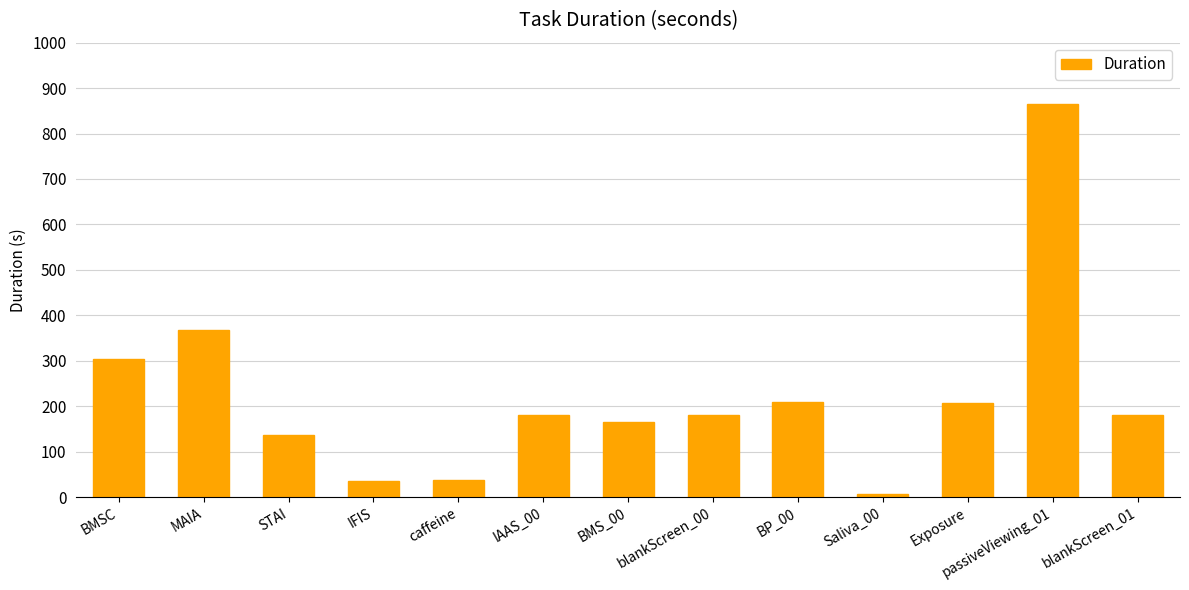

Are the bars horizontal?

No